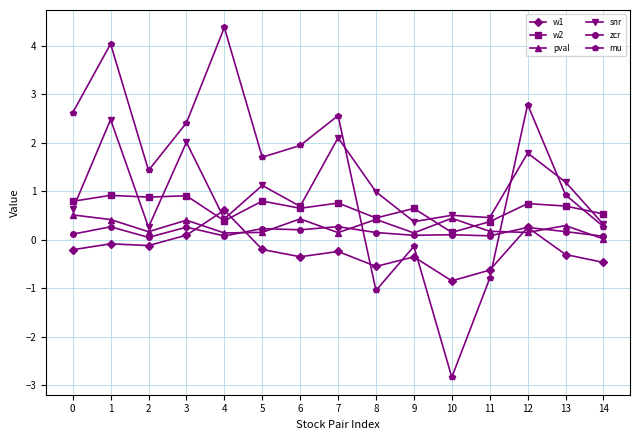

True or false: zcr has more than 1 points higher than both neighbors.

True